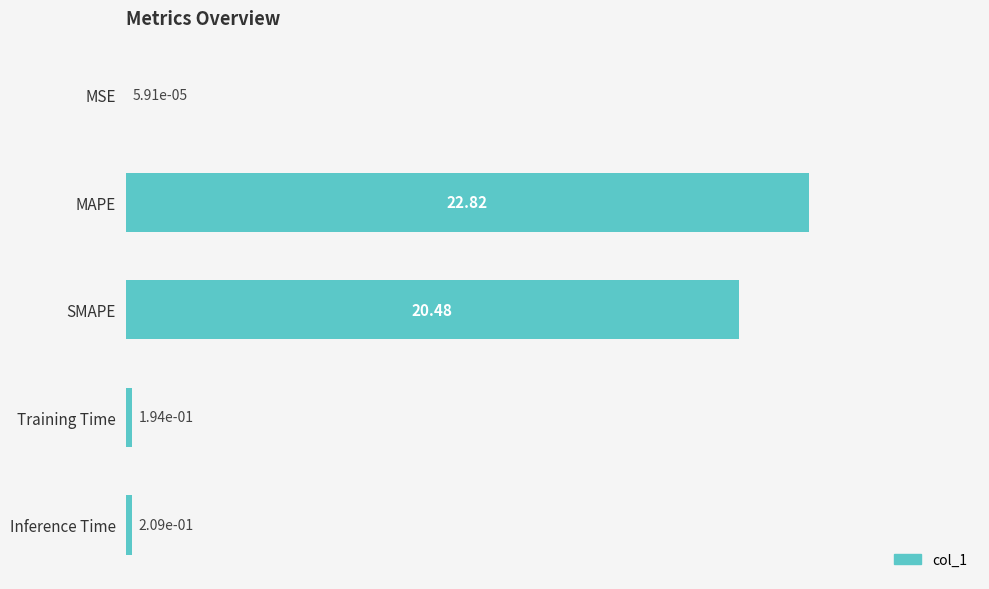

At which category does the chart reach its peak across all series?

MAPE